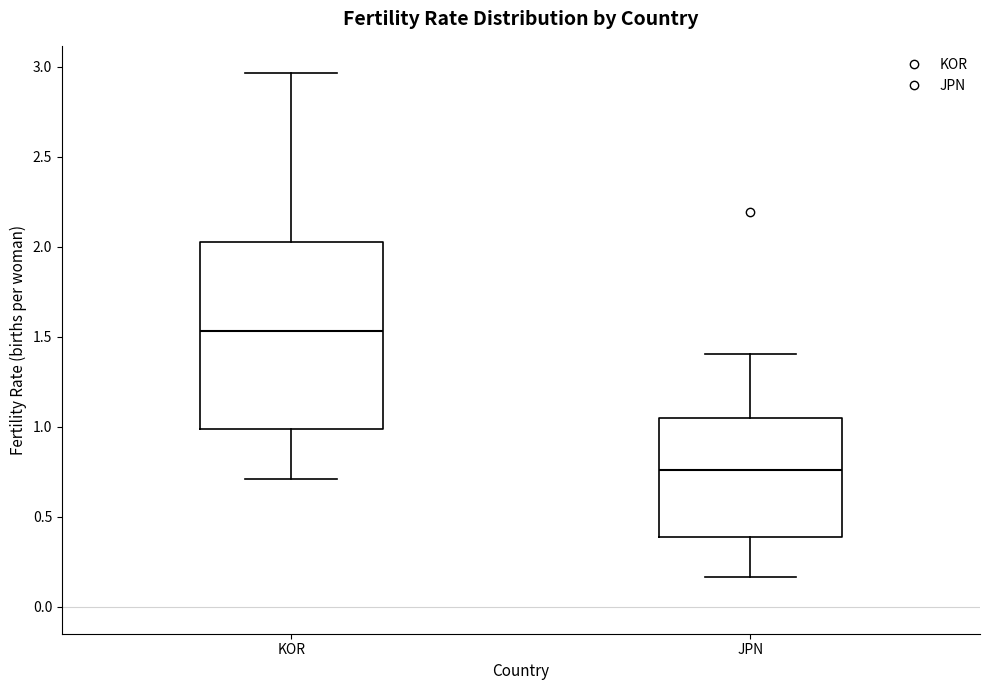

Comparing the boxes themselves (not the whiskers), which one is the tallest?

KOR